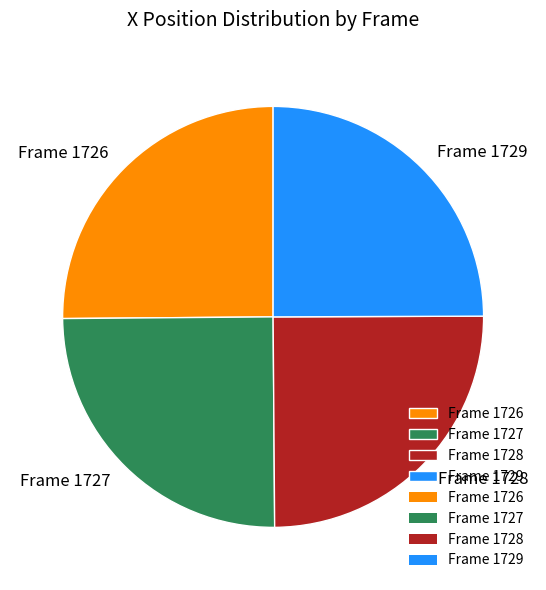

What is the ratio of the value at Frame 1728 to the value at Frame 1729?

1.0